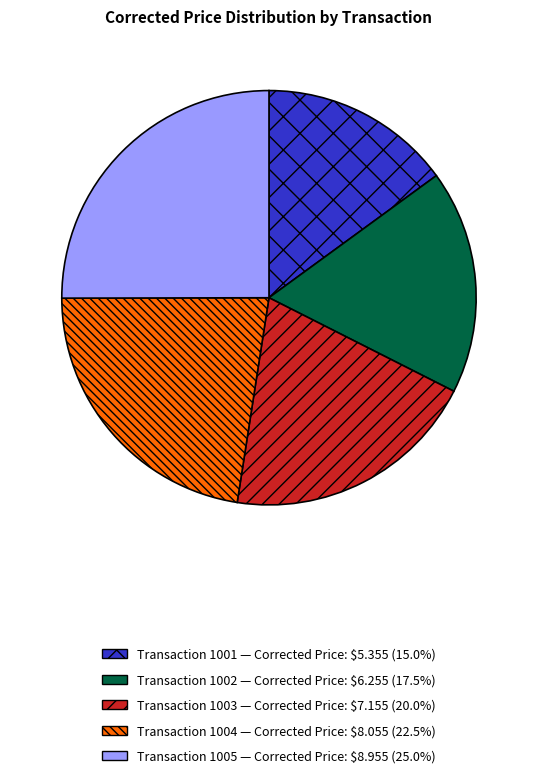

How many segments does this pie chart have?

5